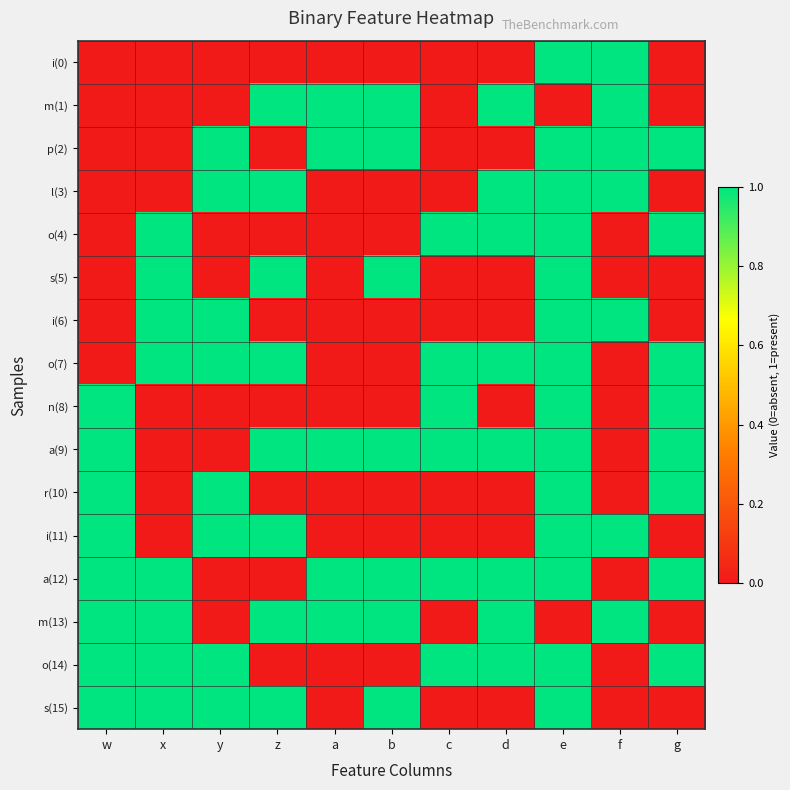

Reading right to left, list all the values displayed in this chart.

i(0): g=0	f=1	e=1	d=0	c=0	b=0	a=0	z=0	y=0	x=0	w=0
m(1): g=0	f=1	e=0	d=1	c=0	b=1	a=1	z=1	y=0	x=0	w=0
p(2): g=1	f=1	e=1	d=0	c=0	b=1	a=1	z=0	y=1	x=0	w=0
l(3): g=0	f=1	e=1	d=1	c=0	b=0	a=0	z=1	y=1	x=0	w=0
o(4): g=1	f=0	e=1	d=1	c=1	b=0	a=0	z=0	y=0	x=1	w=0
s(5): g=0	f=0	e=1	d=0	c=0	b=1	a=0	z=1	y=0	x=1	w=0
i(6): g=0	f=1	e=1	d=0	c=0	b=0	a=0	z=0	y=1	x=1	w=0
o(7): g=1	f=0	e=1	d=1	c=1	b=0	a=0	z=1	y=1	x=1	w=0
n(8): g=1	f=0	e=1	d=0	c=1	b=0	a=0	z=0	y=0	x=0	w=1
a(9): g=1	f=0	e=1	d=1	c=1	b=1	a=1	z=1	y=0	x=0	w=1
r(10): g=1	f=0	e=1	d=0	c=0	b=0	a=0	z=0	y=1	x=0	w=1
i(11): g=0	f=1	e=1	d=0	c=0	b=0	a=0	z=1	y=1	x=0	w=1
a(12): g=1	f=0	e=1	d=1	c=1	b=1	a=1	z=0	y=0	x=1	w=1
m(13): g=0	f=1	e=0	d=1	c=0	b=1	a=1	z=1	y=0	x=1	w=1
o(14): g=1	f=0	e=1	d=1	c=1	b=0	a=0	z=0	y=1	x=1	w=1
s(15): g=0	f=0	e=1	d=0	c=0	b=1	a=0	z=1	y=1	x=1	w=1